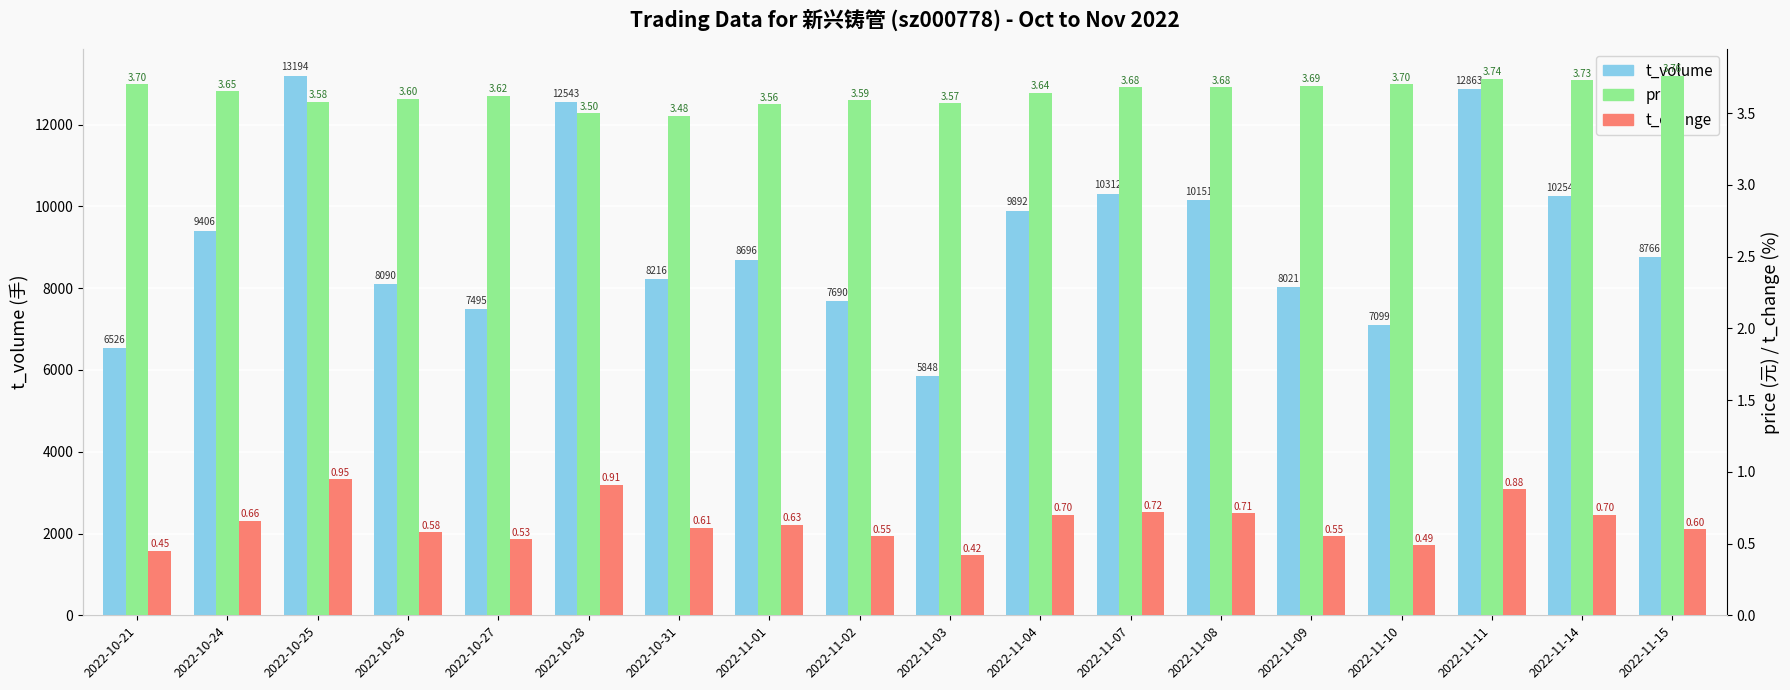

What is the difference between the second highest and minimum values in the price series?

0.3